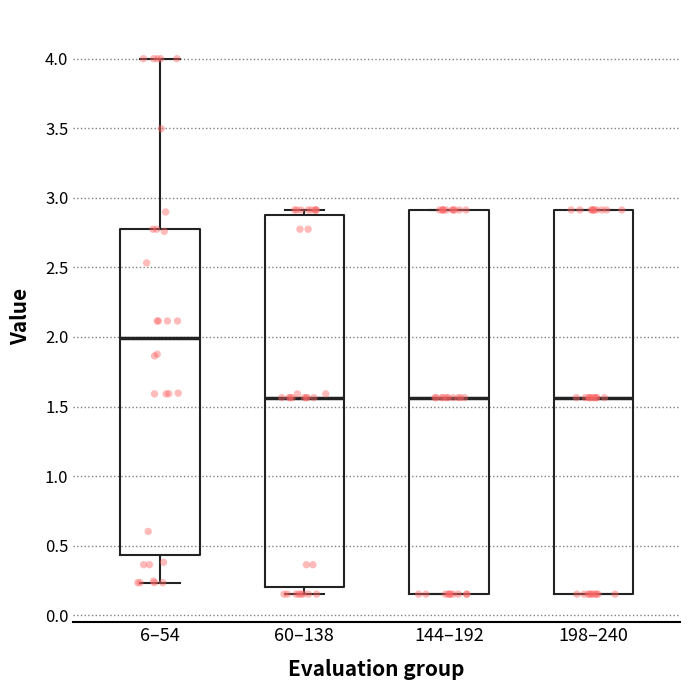

Where is the lower edge of the box for 198–240 on the y-axis? The values are not printed on the chart, so give them approximately, as read against the axis.

0.15